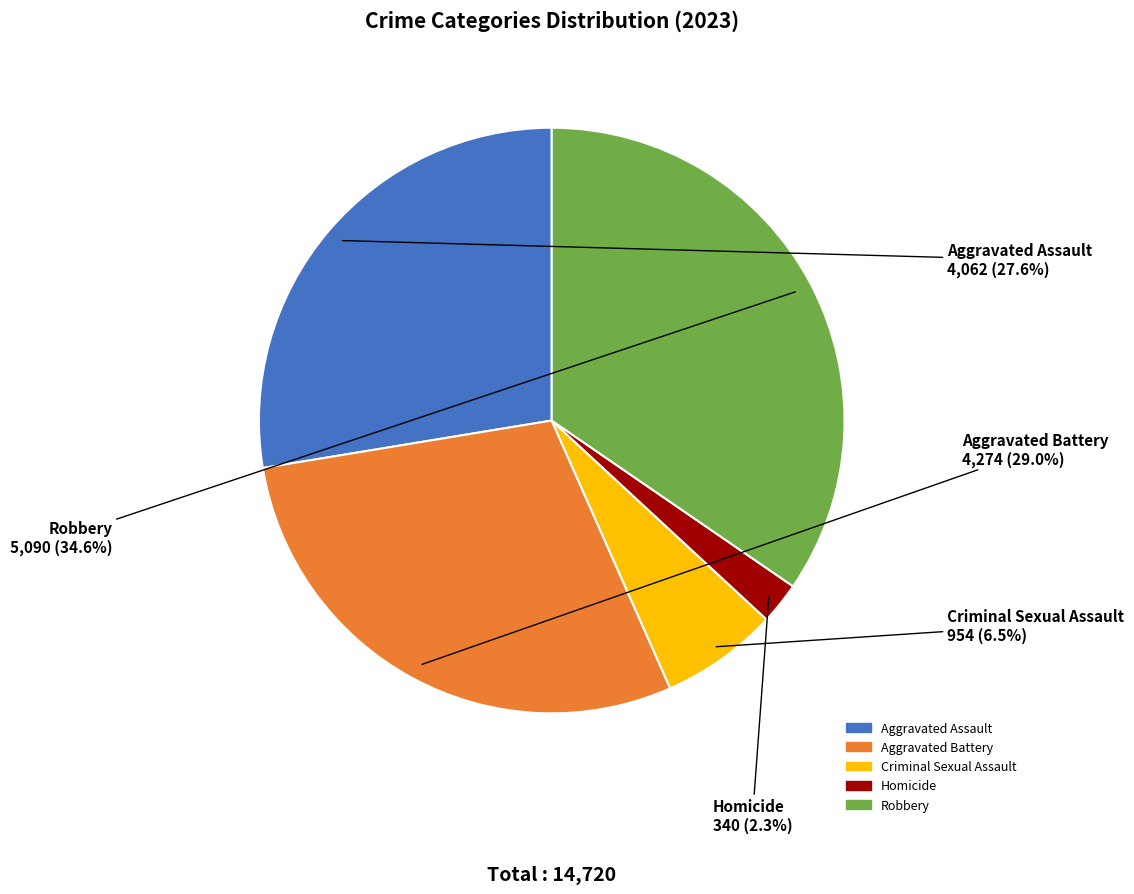

To the nearest percent, what percentage of the pie is Homicide?

2%